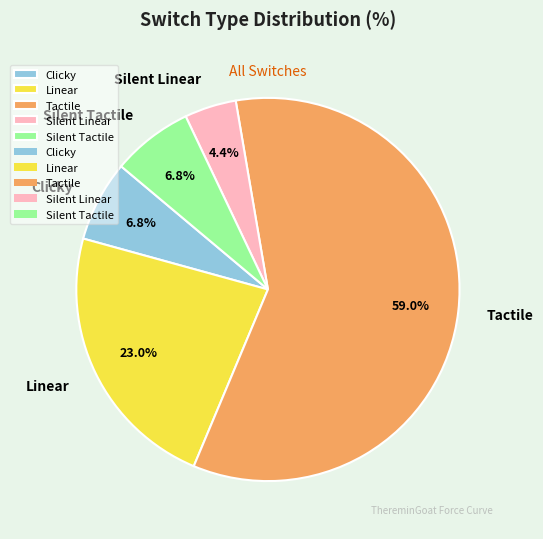

Which has a higher value, Tactile or Silent Linear?

Tactile